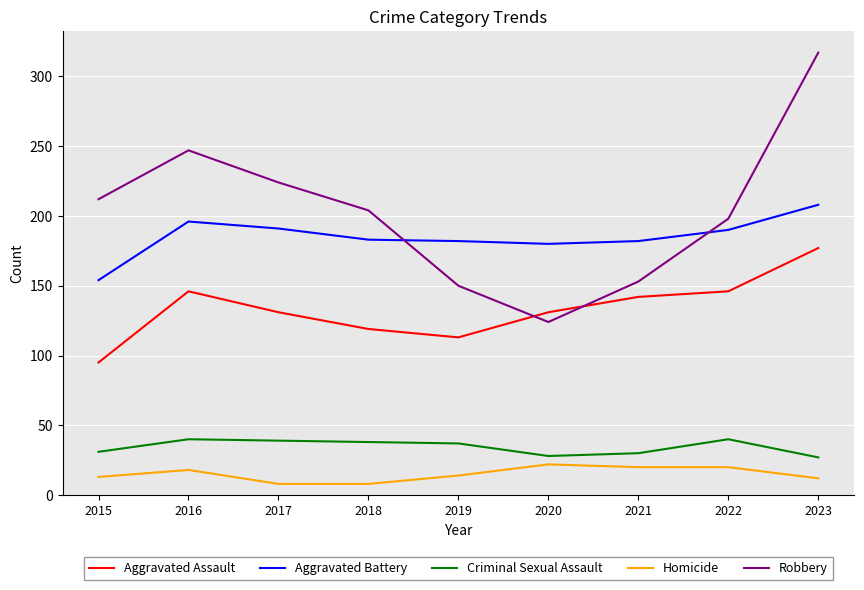

What is the approximate value of Robbery at 2020?

124